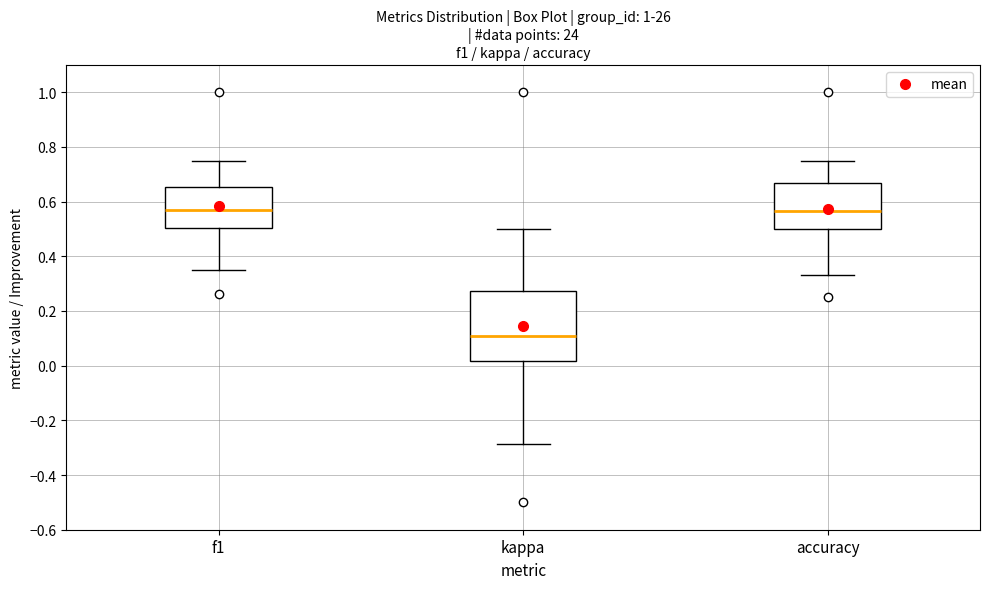

Where is the upper edge of the box for kappa on the y-axis? The values are not printed on the chart, so give them approximately, as read against the axis.

0.28